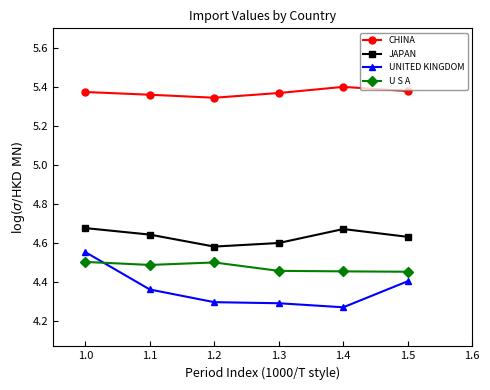

How many interior local peaks does the JAPAN series have?

1